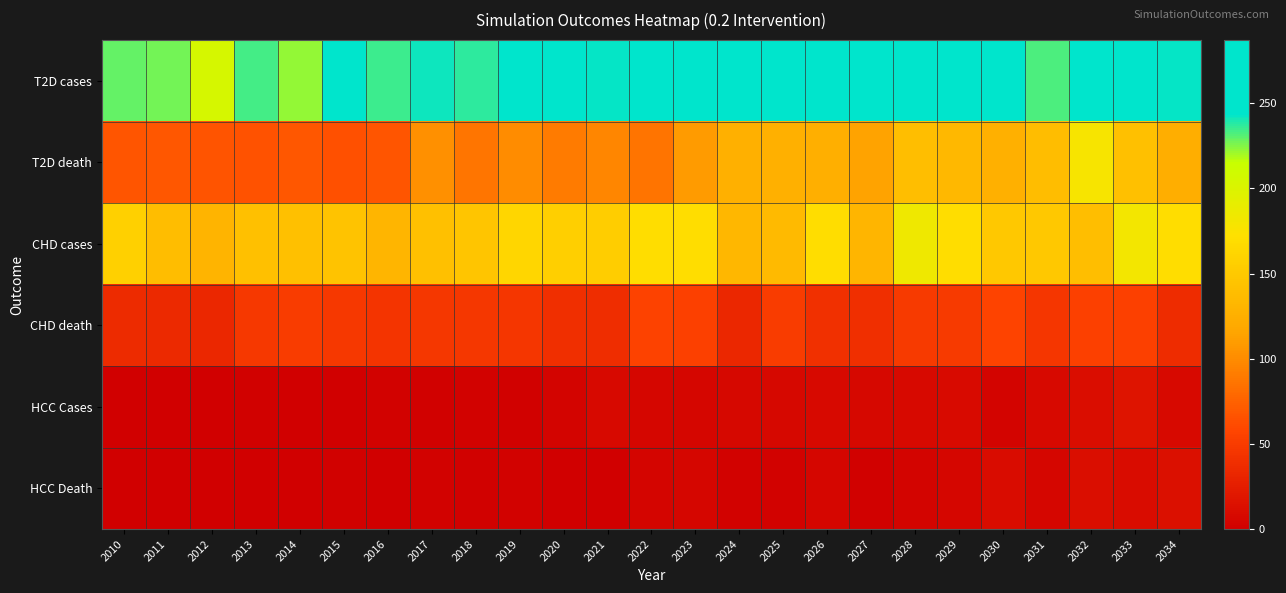

What is the difference between the highest and lowest values at 2012?

205